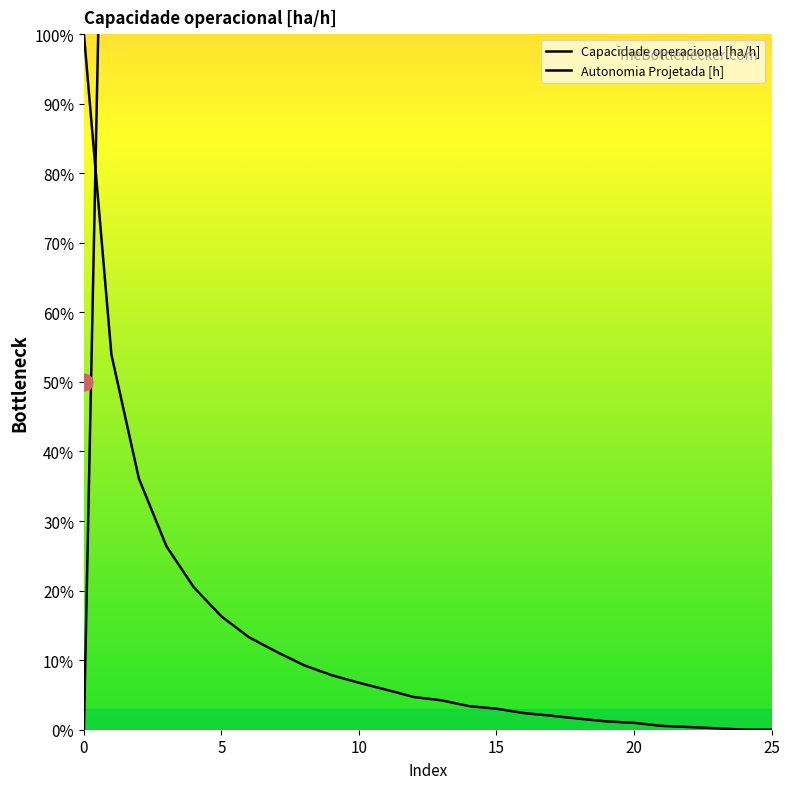

True or false: Autonomia Projetada [h] has more than 2 interior local peaks.

False